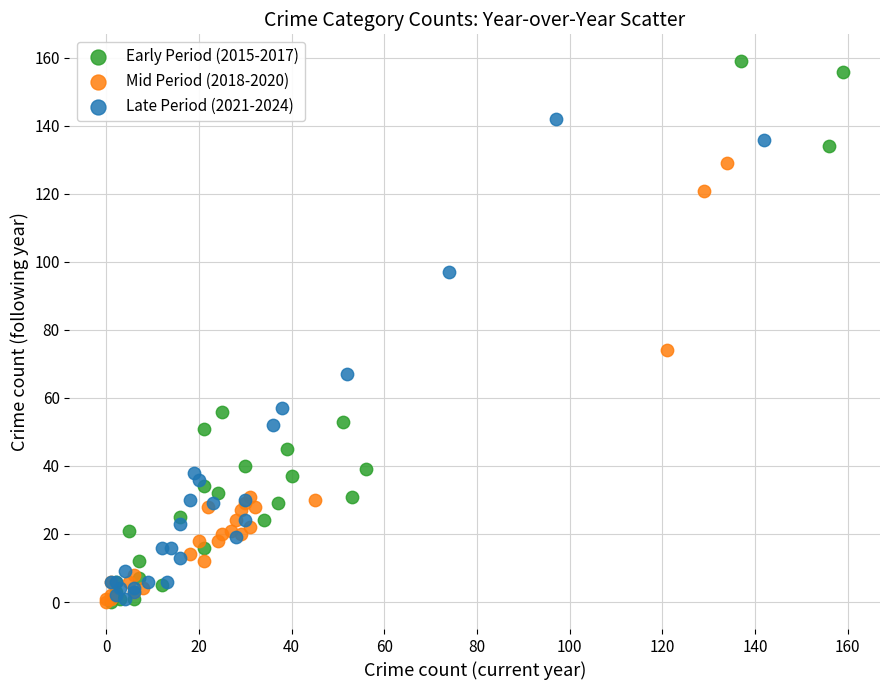

Which series has the widest spread of Y values?

Early Period (2015-2017)